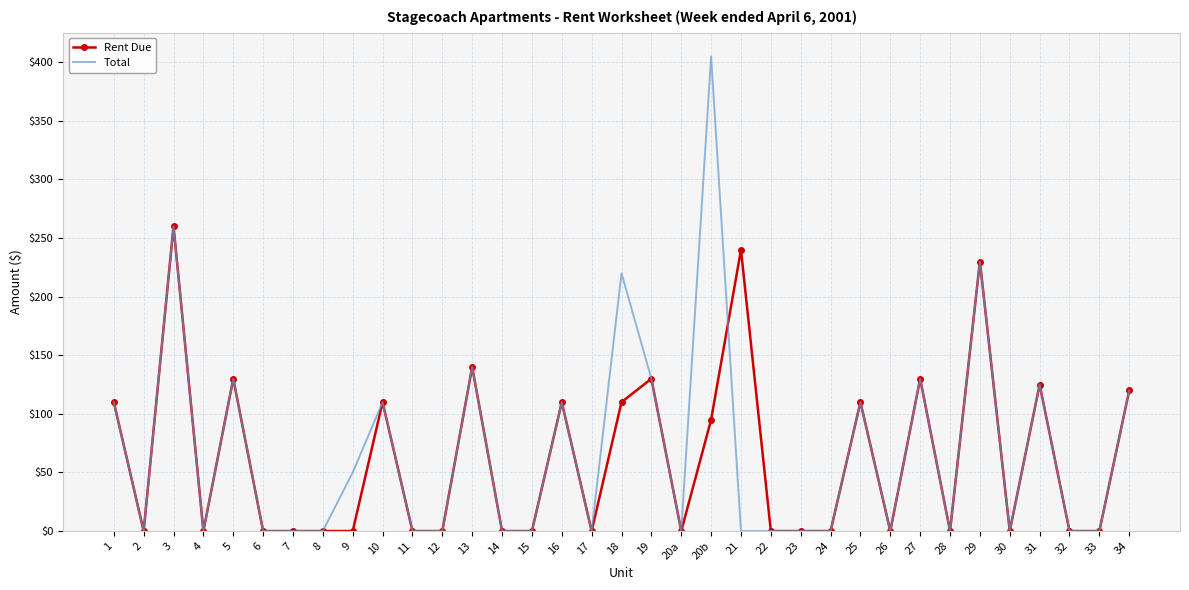

True or false: Total has more than 0 points higher than both neighbors.

True